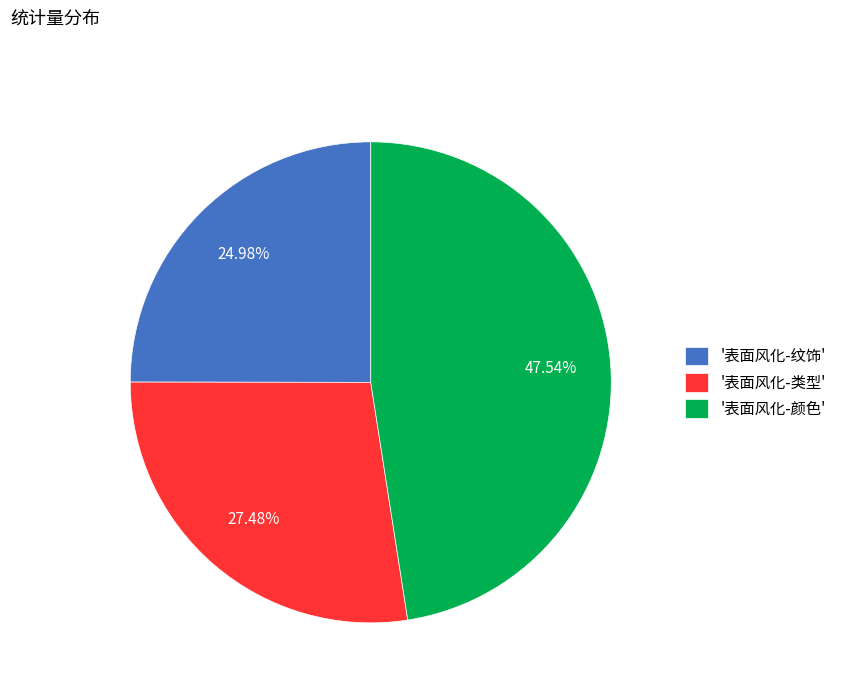

Between '表面风化-颜色' and '表面风化-类型', which is larger?

'表面风化-颜色'